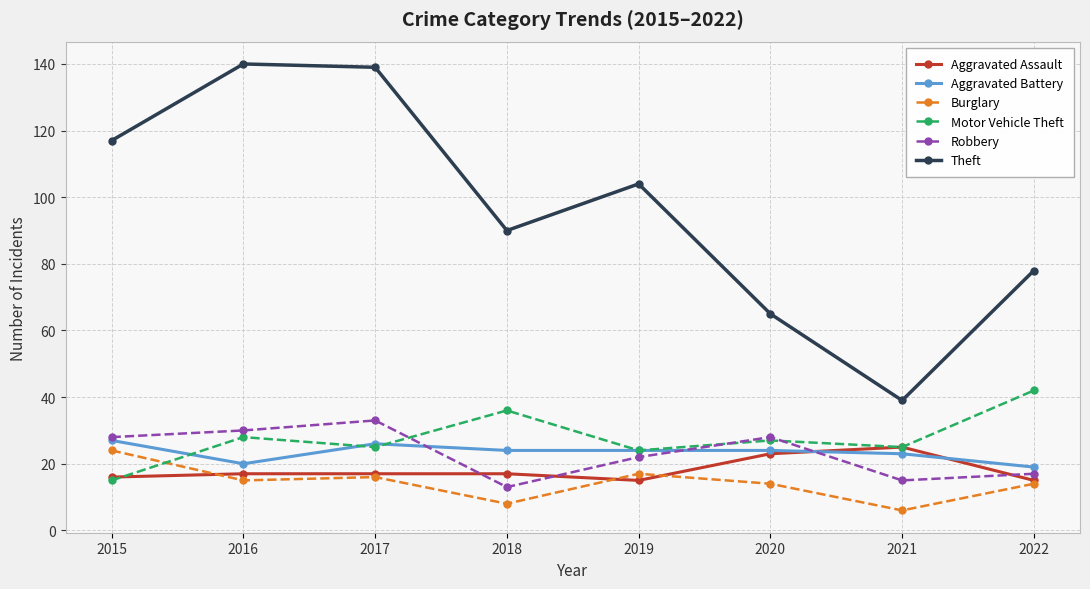

What is the difference between the Theft values at 2020 and 2019?

39